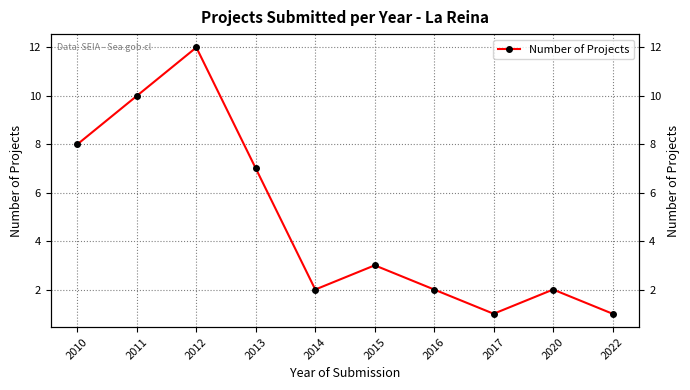

What is the difference between the maximum and minimum values?

11